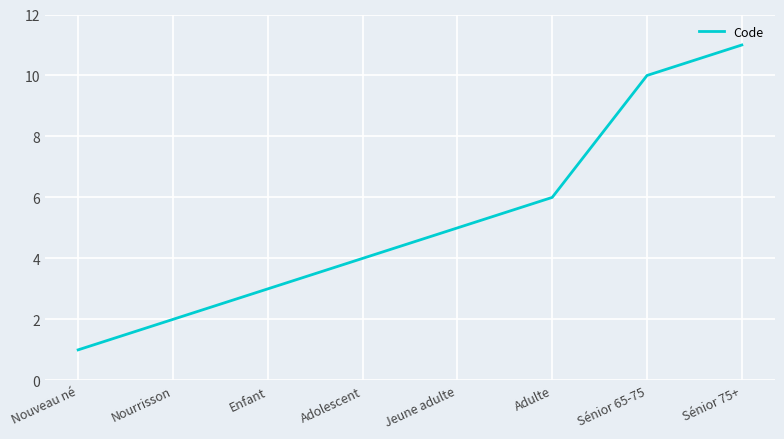

True or false: there are more than 0 points higher than both neighbors.

False